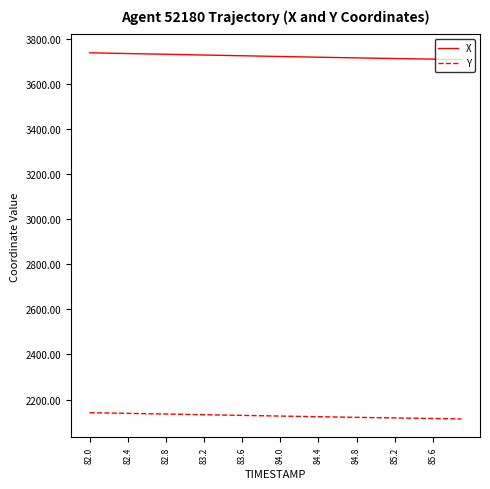

What is the difference between the second highest and minimum values in the Y series?

26.9